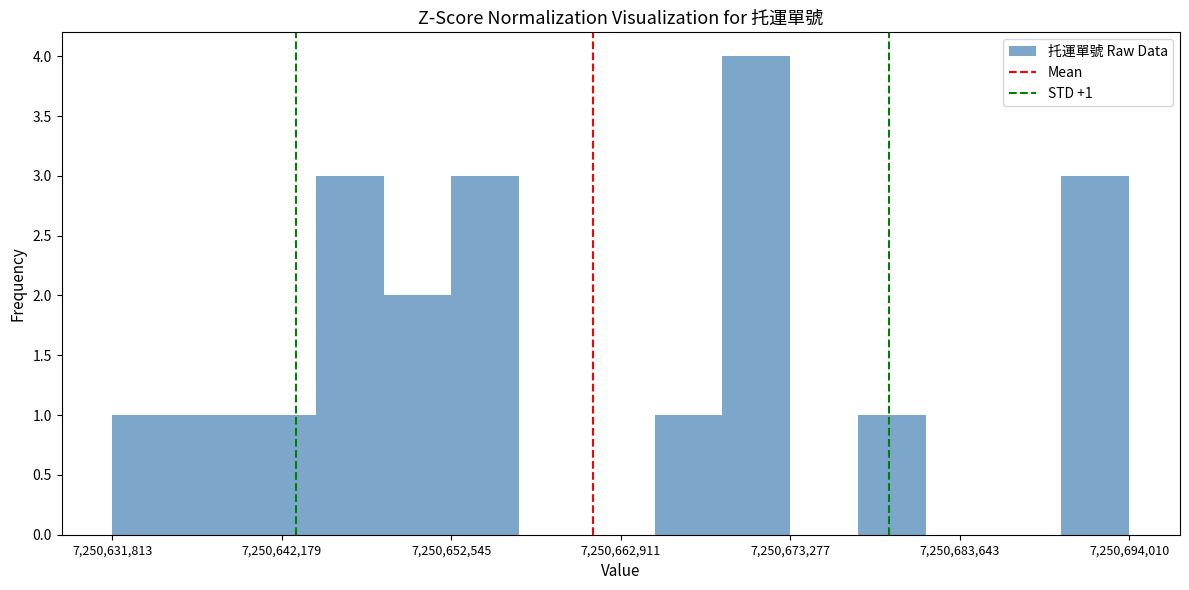

Around what value on the x-axis is the tallest bar? Give the approximate position of its centre, as read against the axis.

7250672000